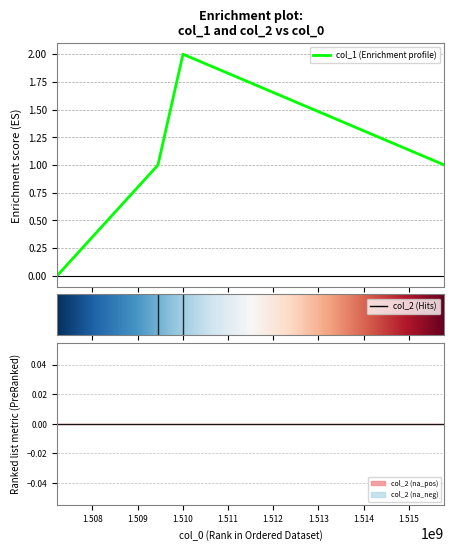

How many lines are shown in the chart?

1